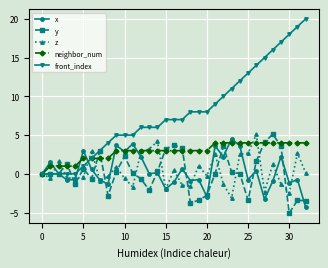

Which series has the widest spread of values?

front_index